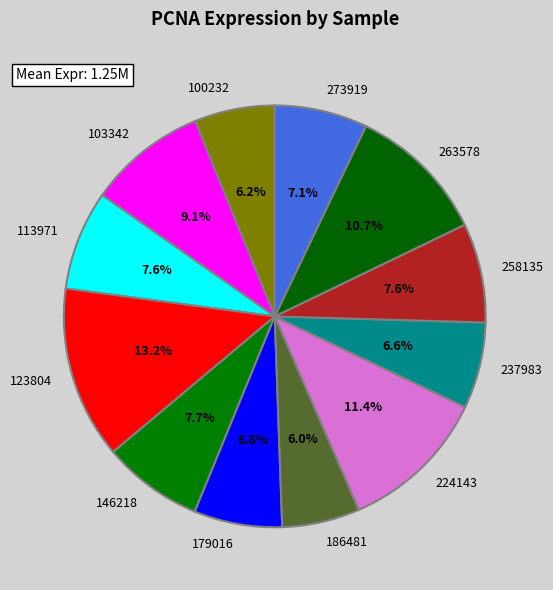

Is it true that 263578 is 11% of the pie?

True